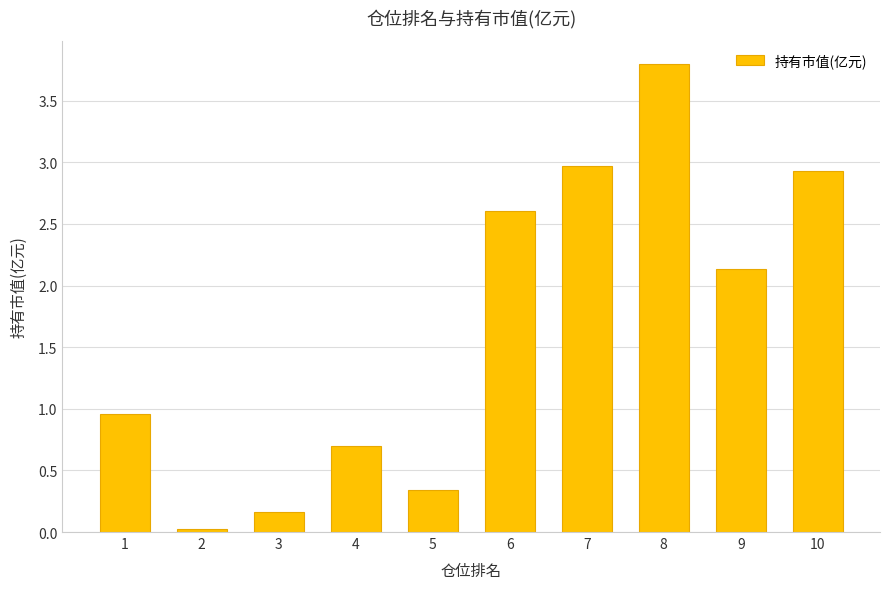

What is the average value?

1.7